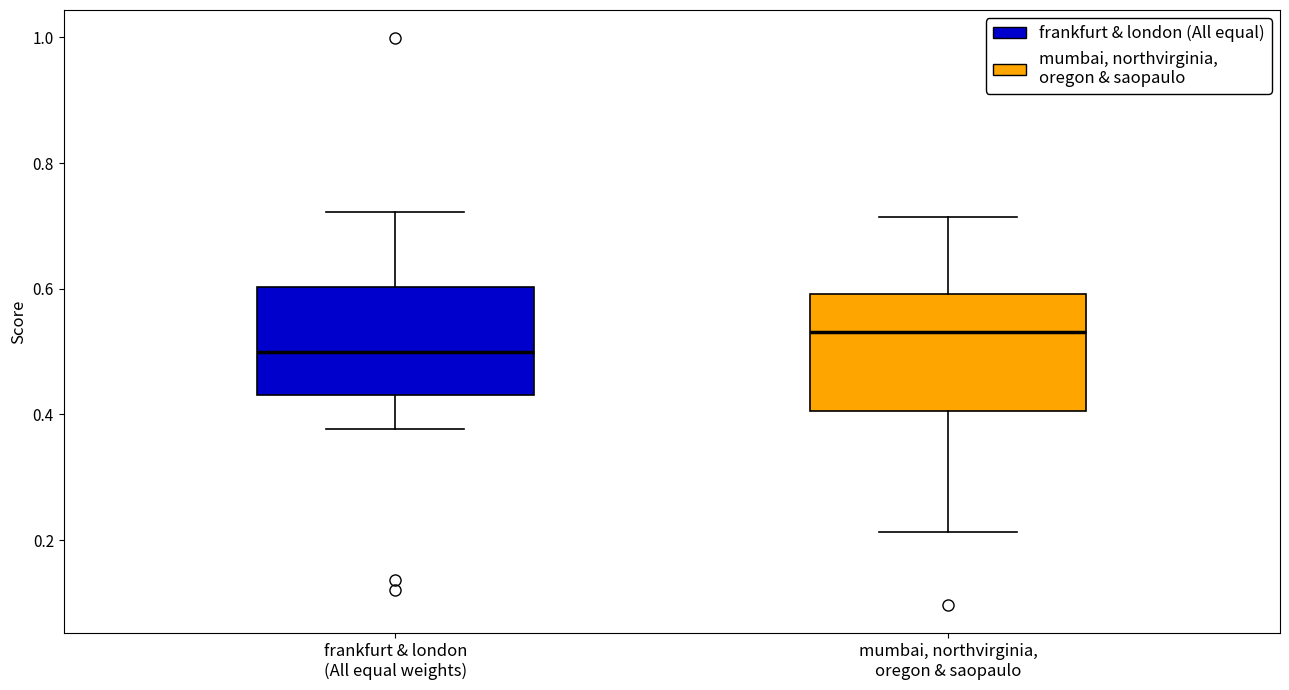

Where does the upper whisker of the box for mumbai, northvirginia, oregon & saopaulo end on the y-axis? The values are not printed on the chart, so give them approximately, as read against the axis.

0.72